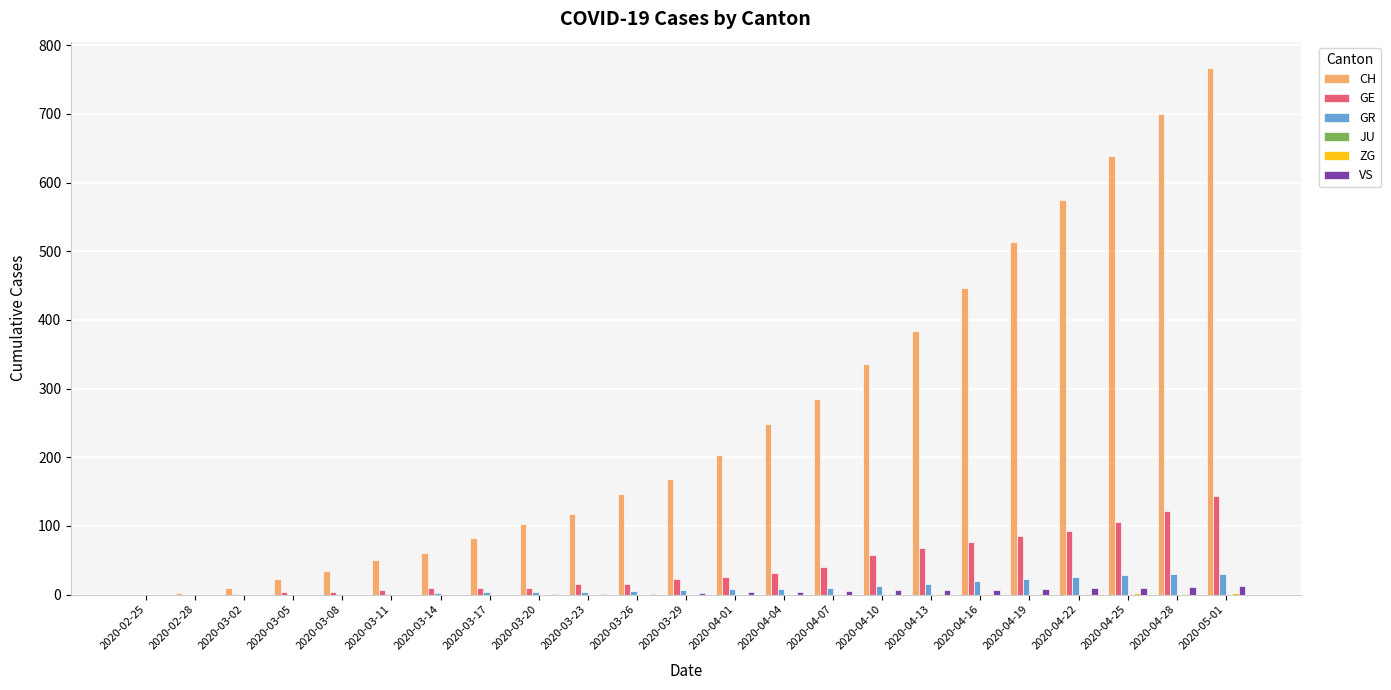

Which category has the highest value in the CH series?

2020-05-01